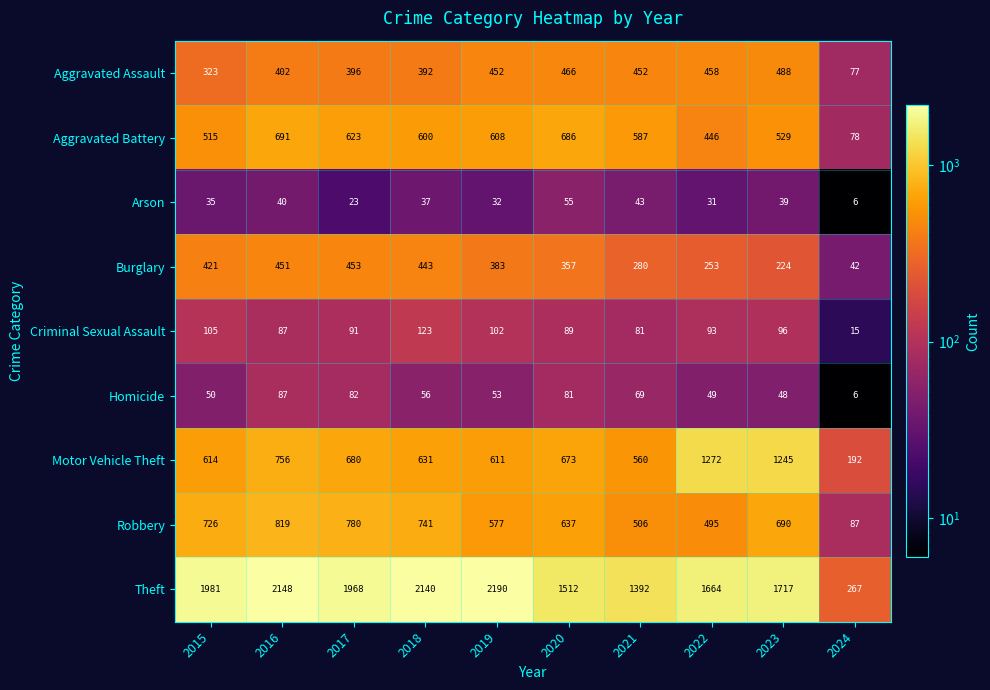

The Homicide series shows 22 at 2021. True or false?

False